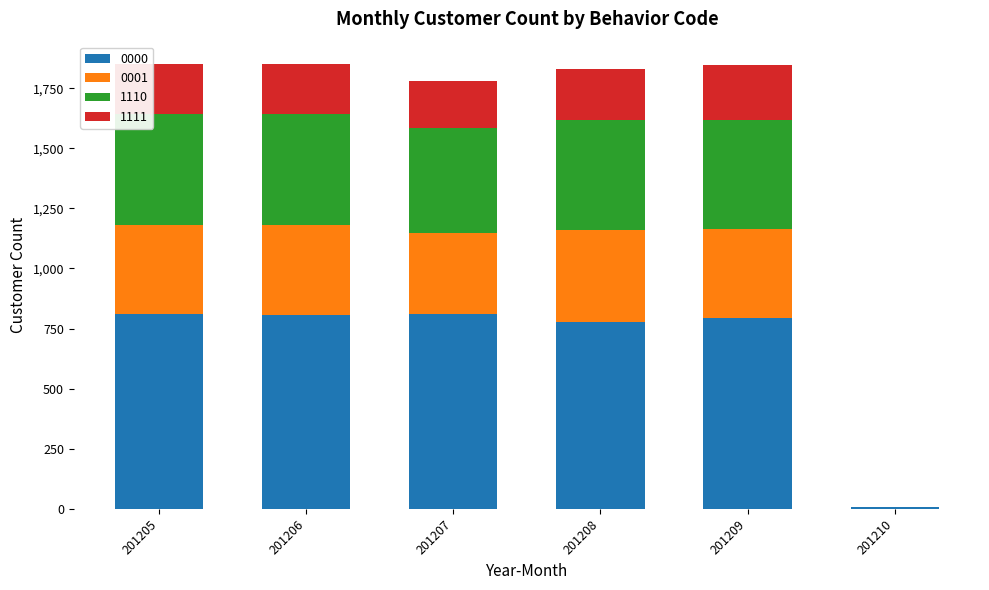

The value of 0000 at 201209 is 795. True or false?

True